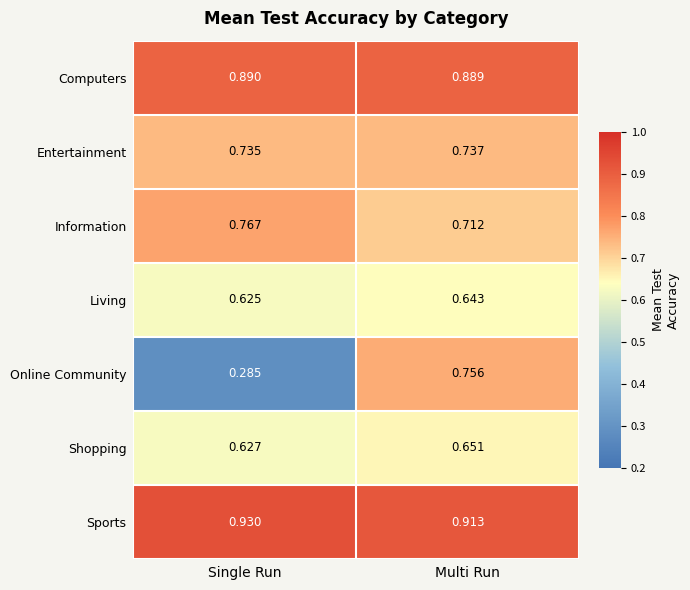

Between Single Run and Multi Run, which series saw the biggest shift?

Online Community